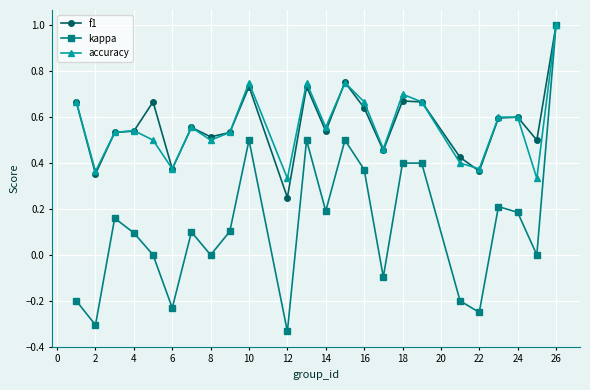

Which series has the widest spread of values?

kappa